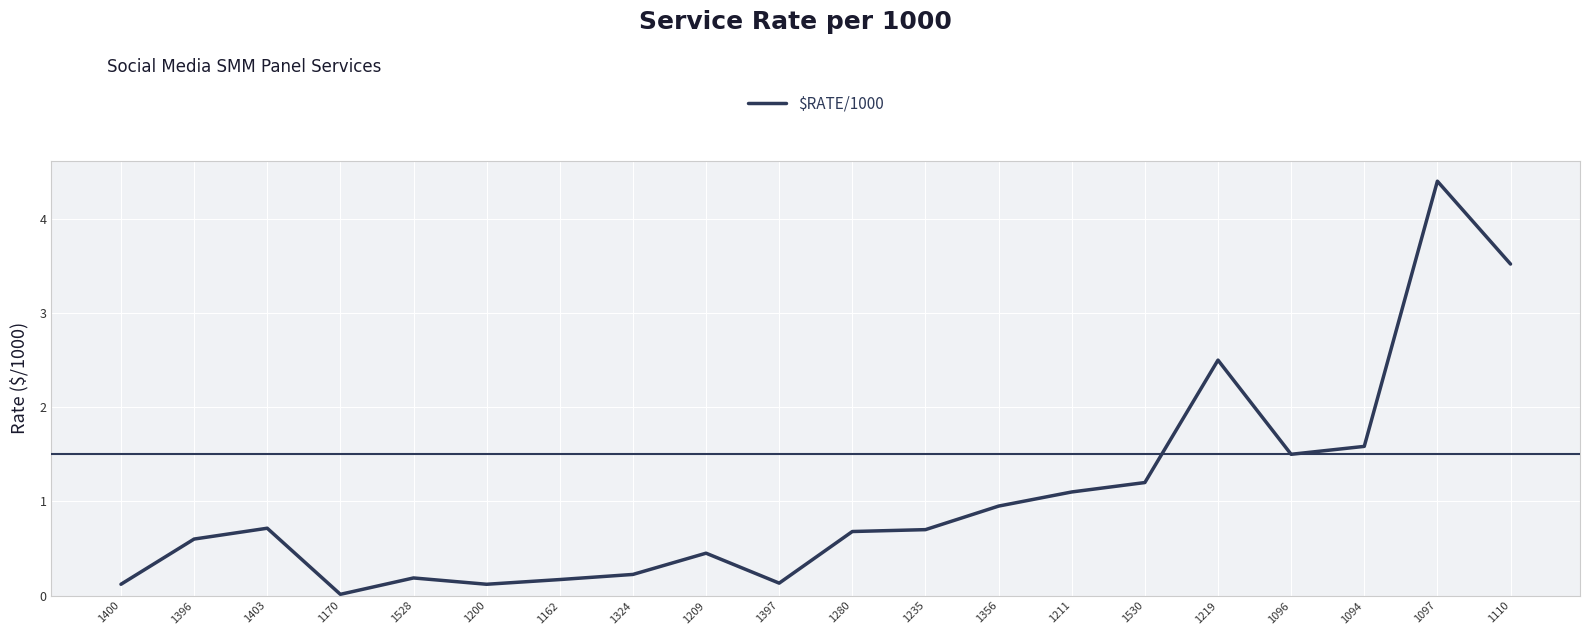

What is the change in value from 1400 to 1324?

+0.1